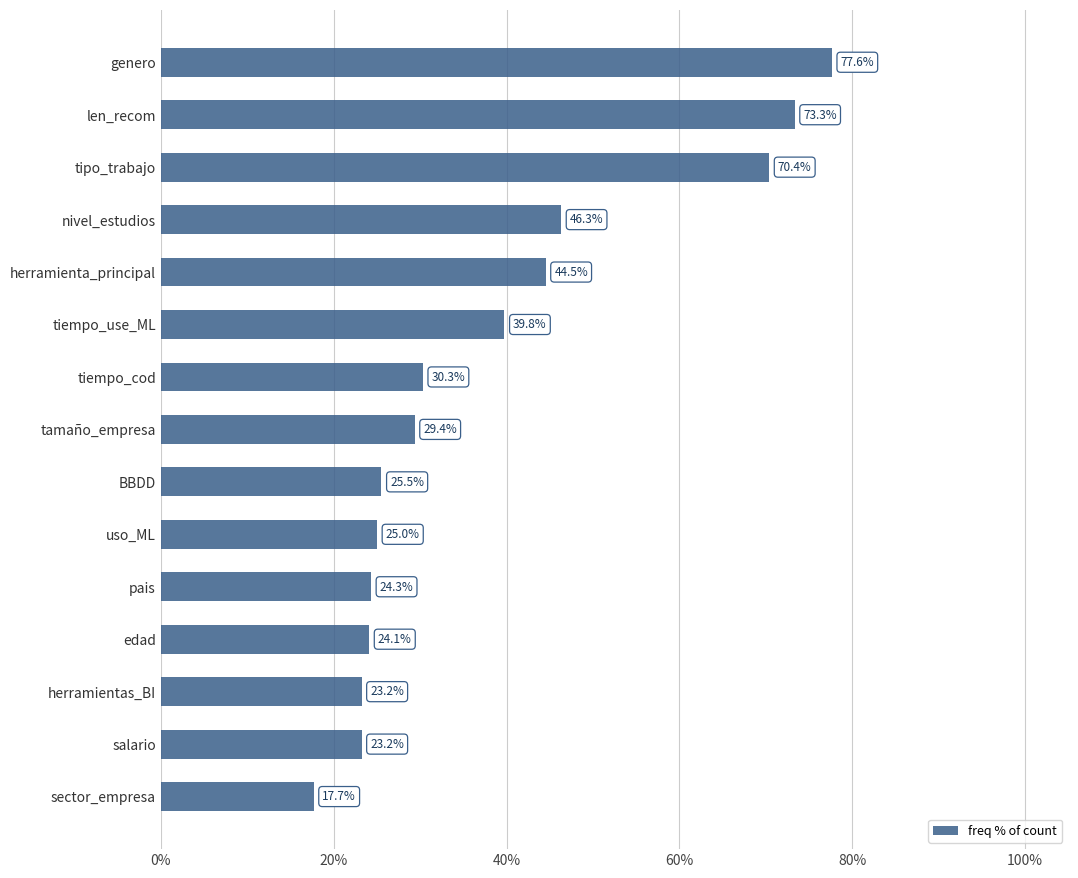

What is the greatest value displayed?

77.6